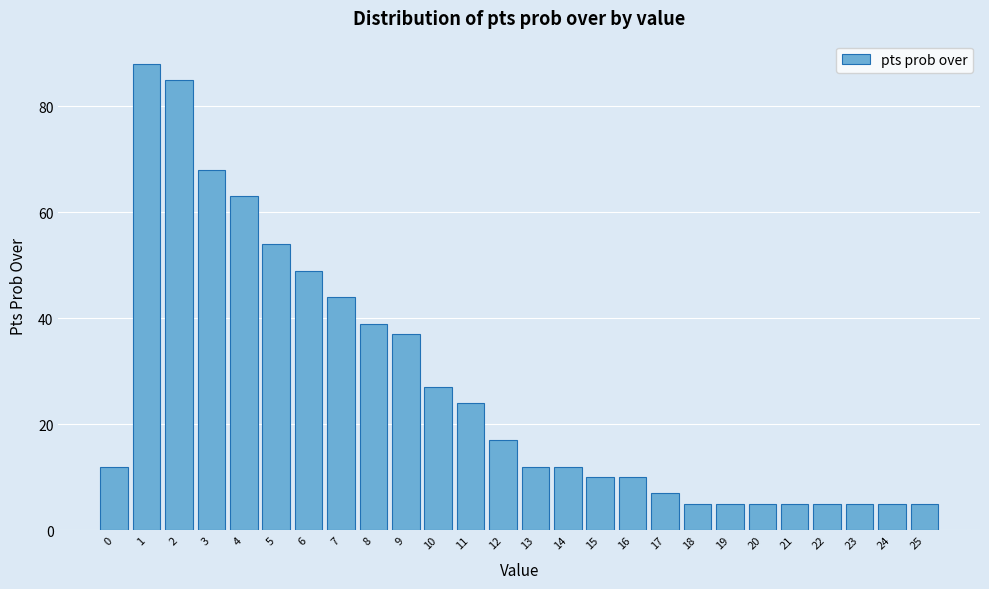

Reading left to right, list all the values displayed in this chart.

12	88	85	68	63	54	49	44	39	37	27	24	17	12	12	10	10	7	5	5	5	5	5	5	5	5